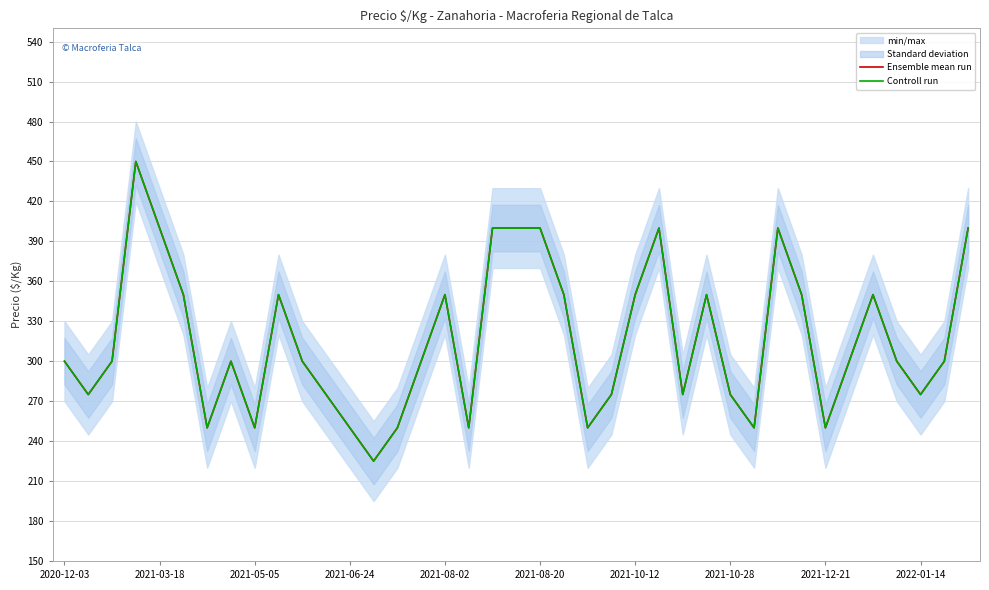

Is the value of Controll run at 29 greater than the value of Ensemble mean run at 28?

No